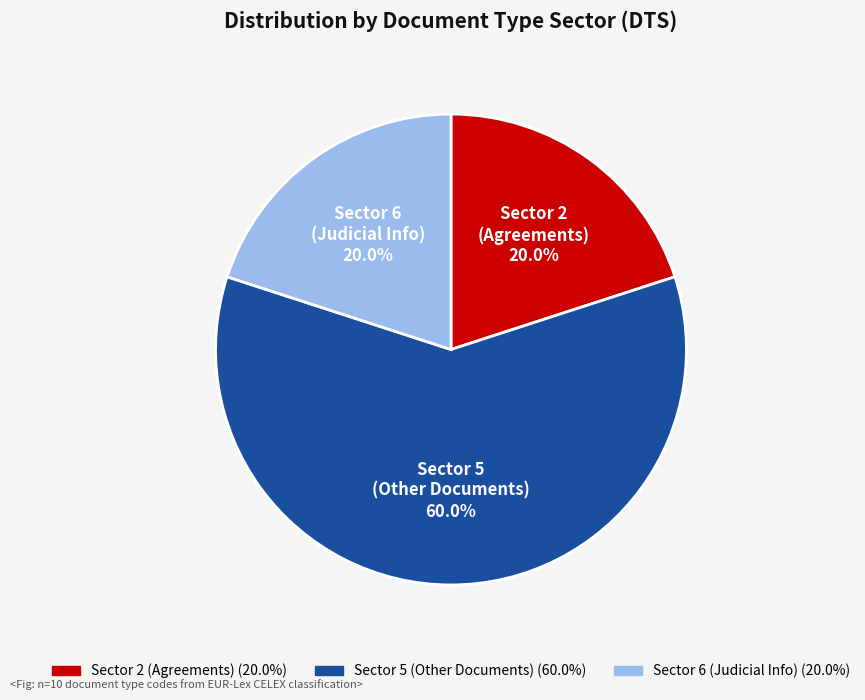

Does any single category account for the majority?

Yes